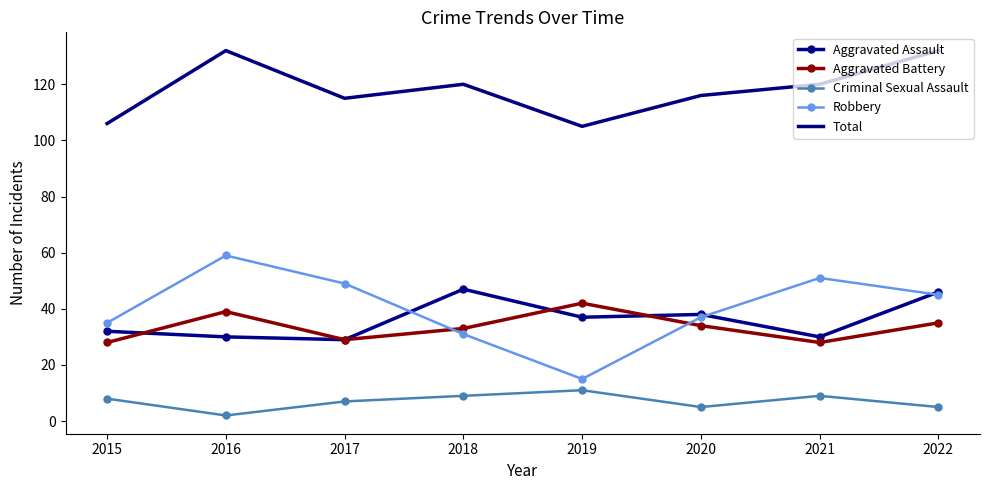

At which category does Robbery reach its first local peak?

2016